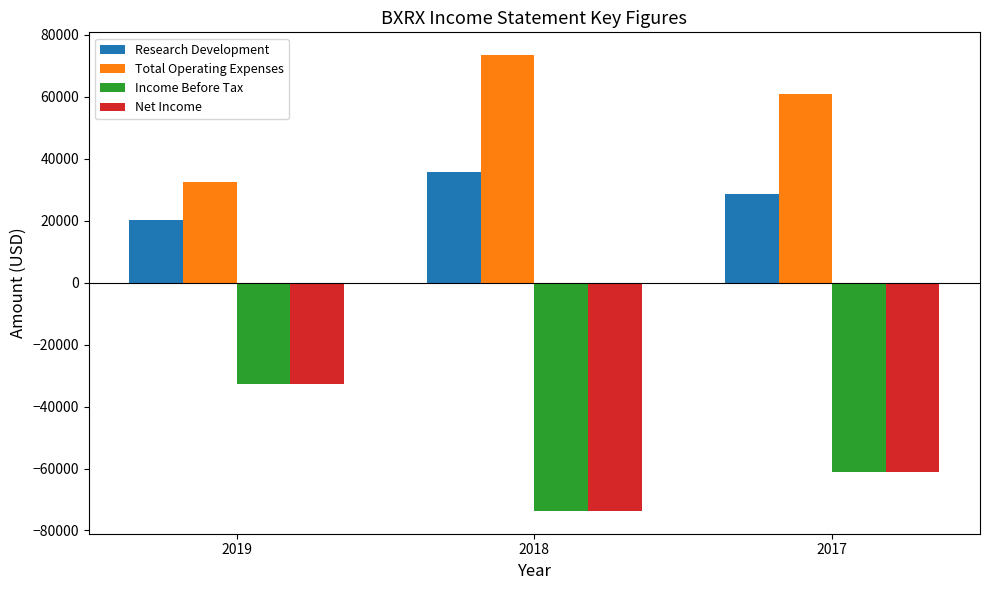

What is the maximum value shown in the chart?

73500